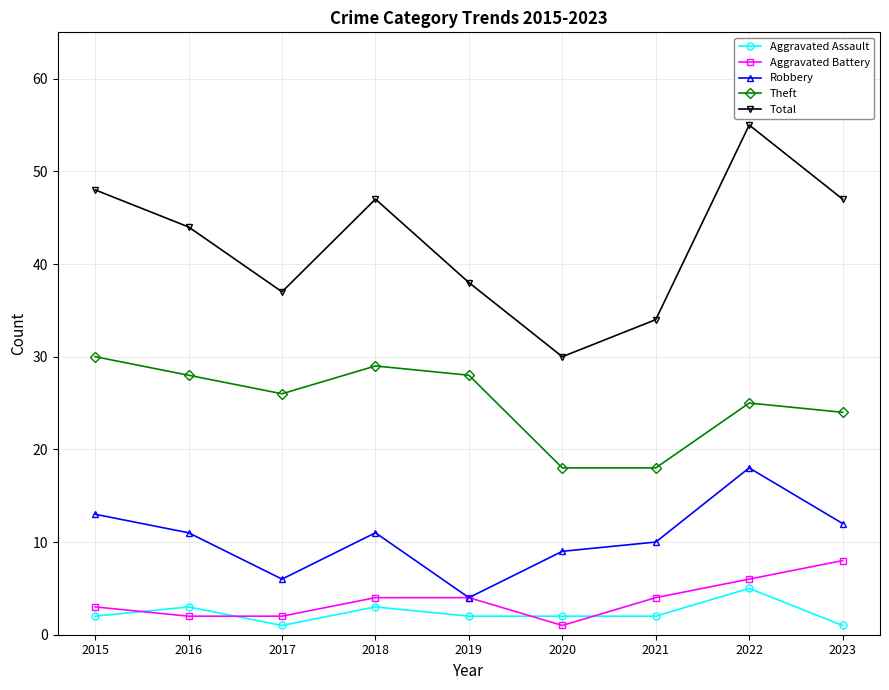

How many data points in Robbery are less than 11?

4